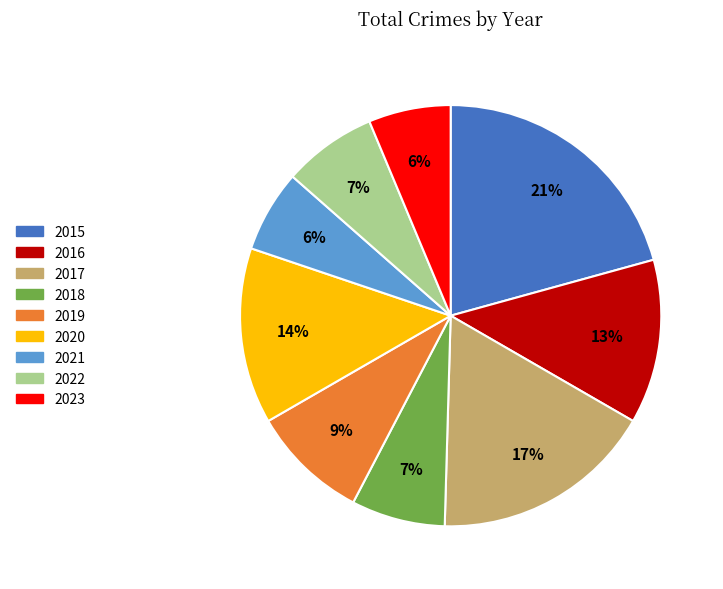

To the nearest percent, what portion does 2016 represent?

13%